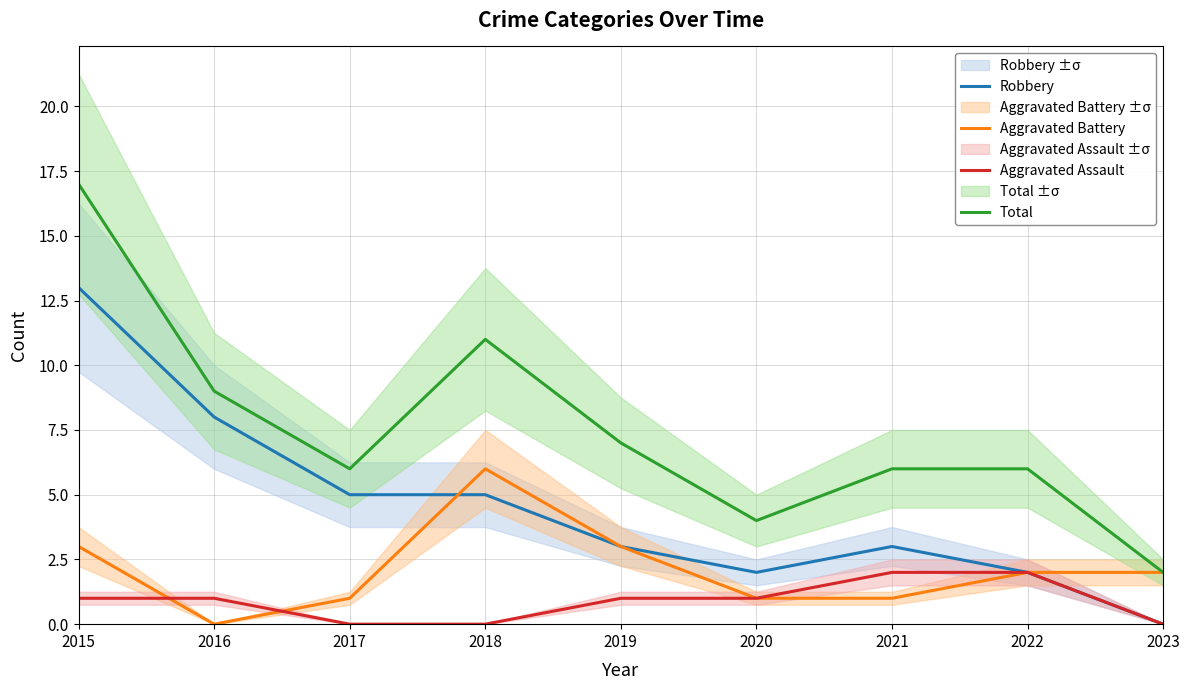

Which series has the largest total across all categories?

Total